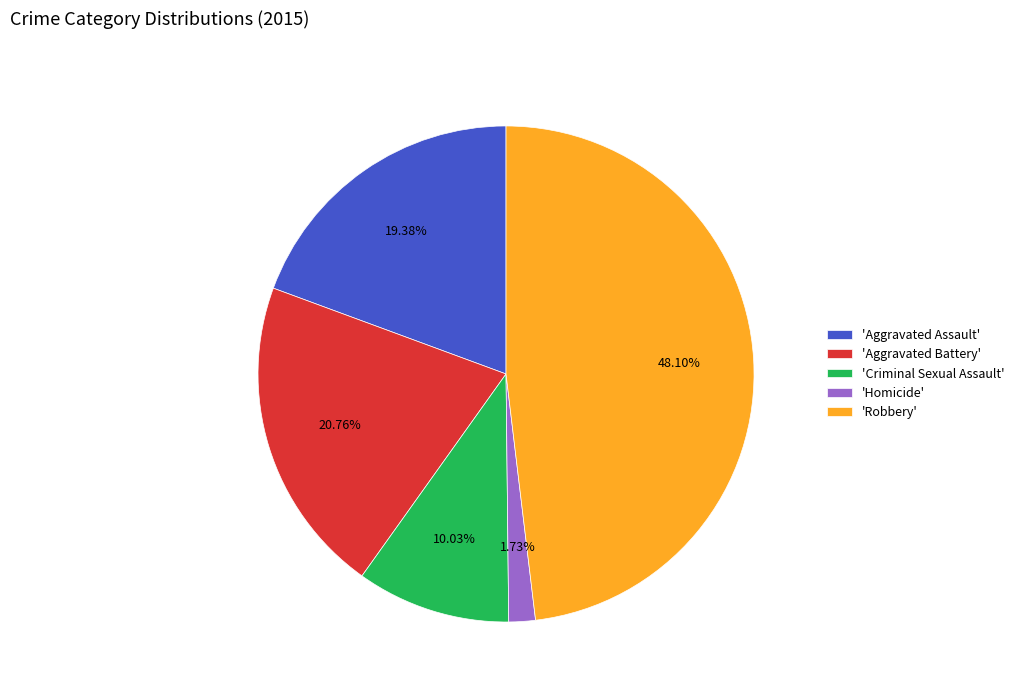

Is there a majority slice in this chart?

No